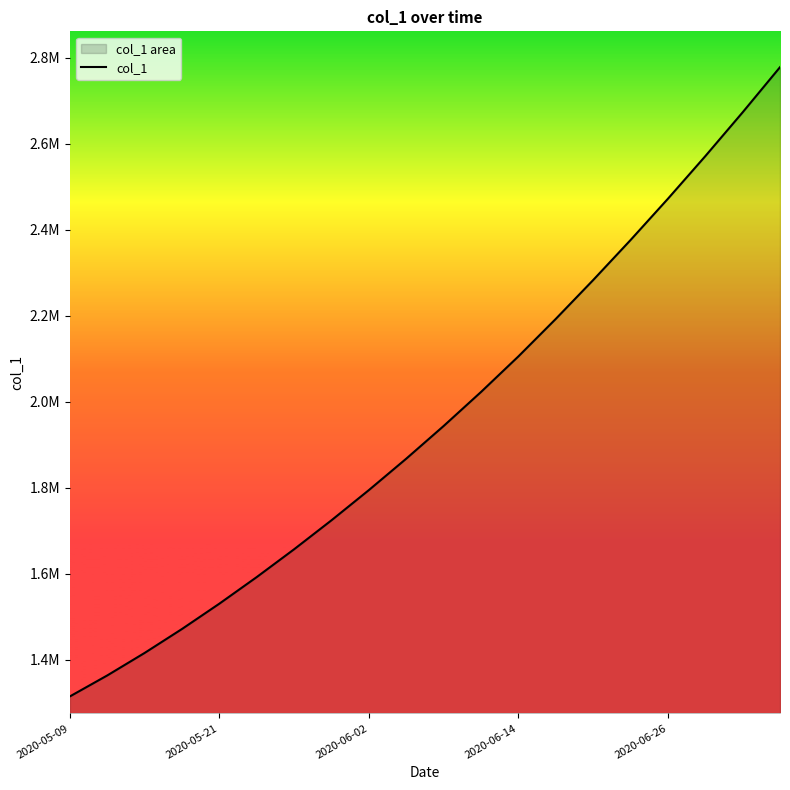

What is the approximate value at 19?

2778000.0